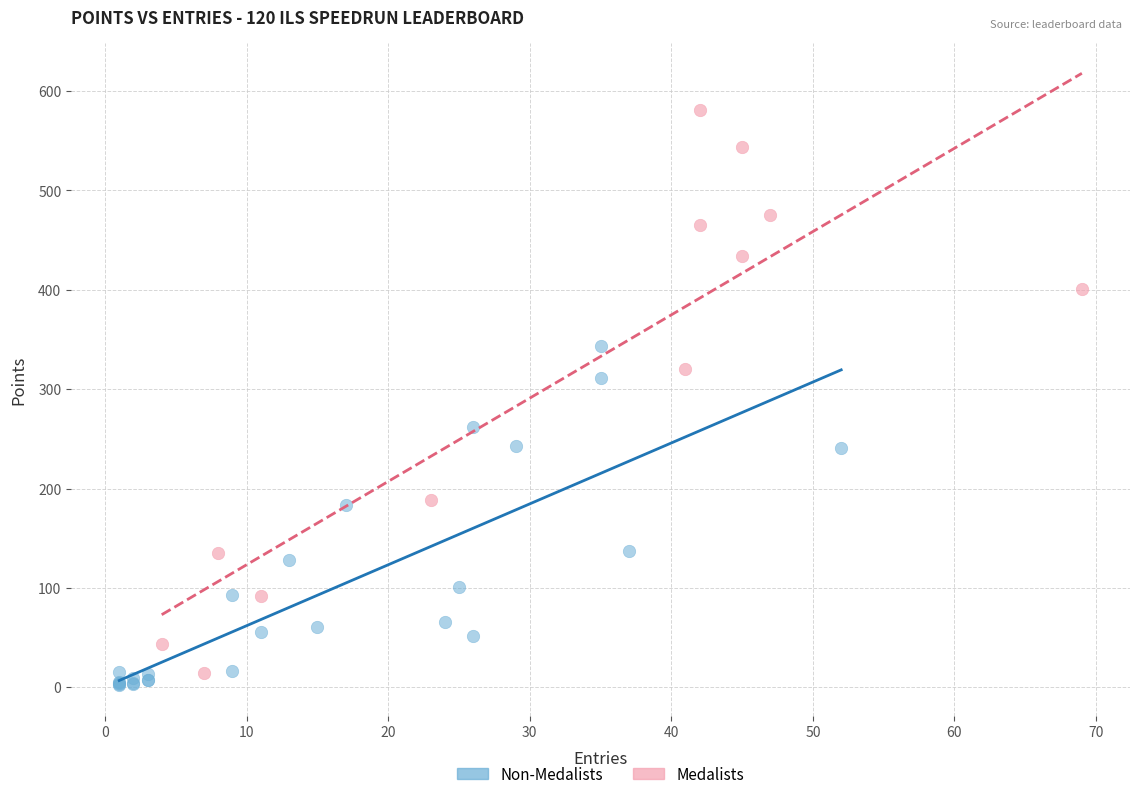

What are all the series names shown in the legend?

Non-Medalists, Medalists